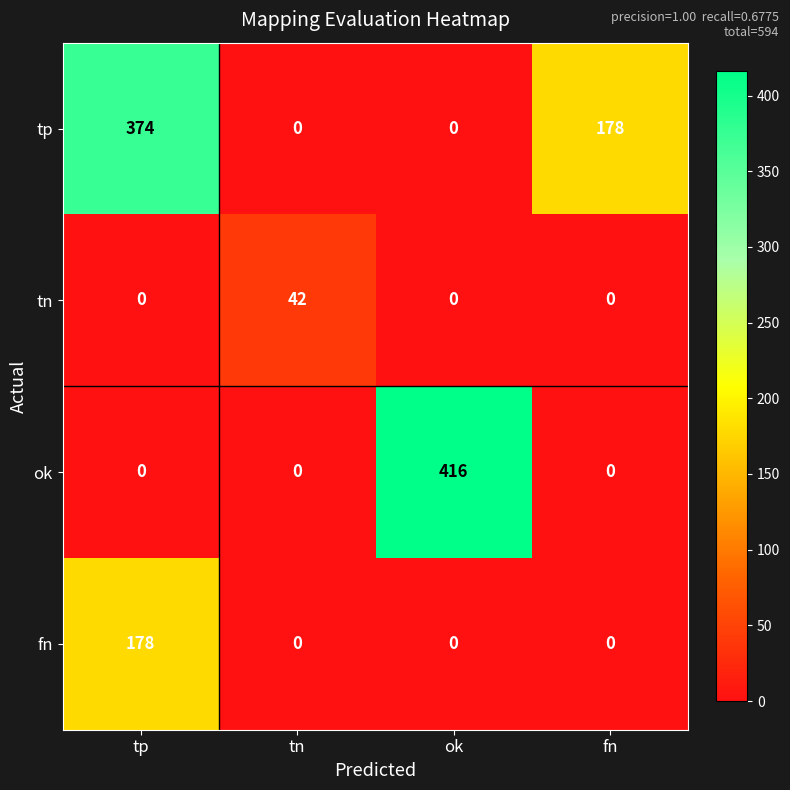

Reading left to right, list all the values displayed in this chart.

tp: tp=374	tn=0	ok=0	fn=178
tn: tp=0	tn=42	ok=0	fn=0
ok: tp=0	tn=0	ok=416	fn=0
fn: tp=178	tn=0	ok=0	fn=0